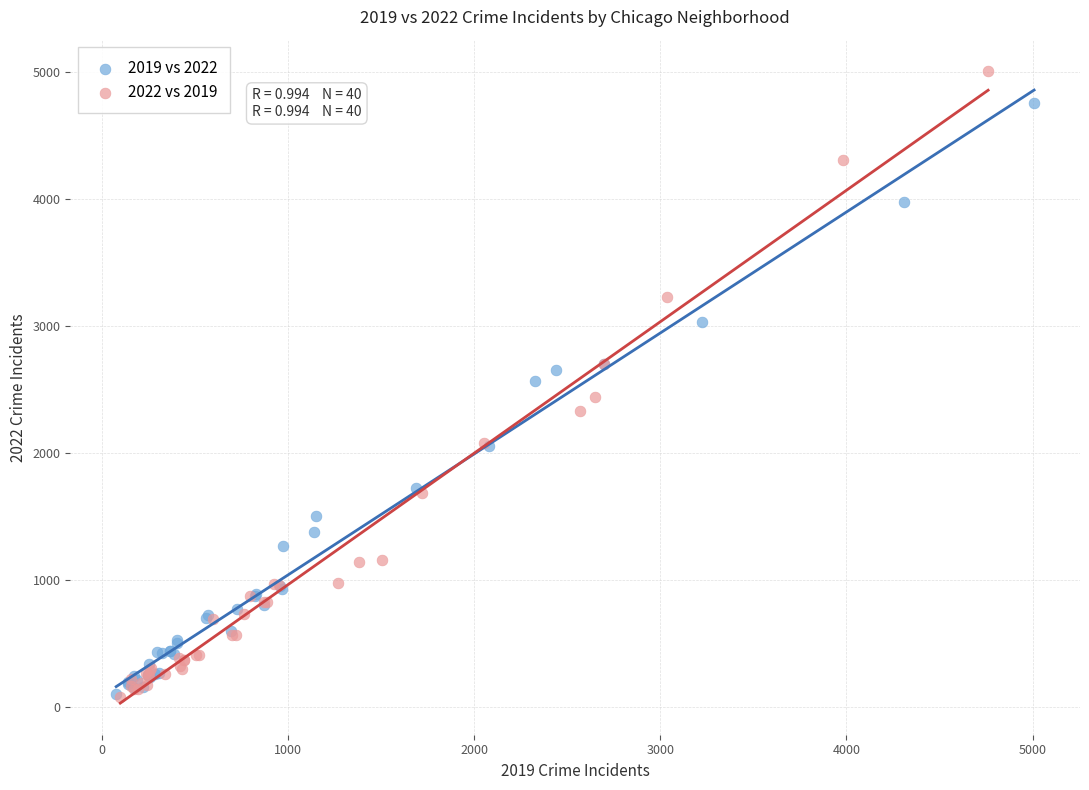

Which series has the largest Y range (max minus min)?

2022 vs 2019